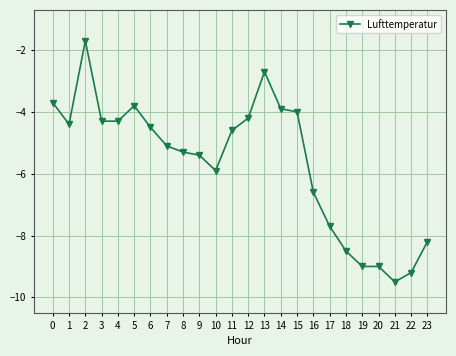

Between 7 and 2, which is larger?

2